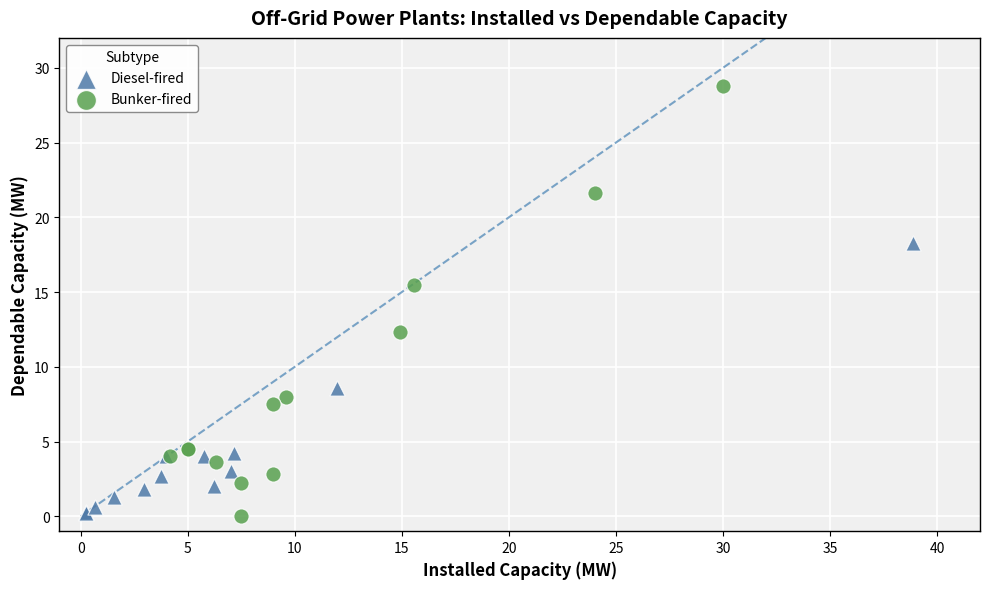

Which series reaches the maximum Y coordinate?

Bunker-fired